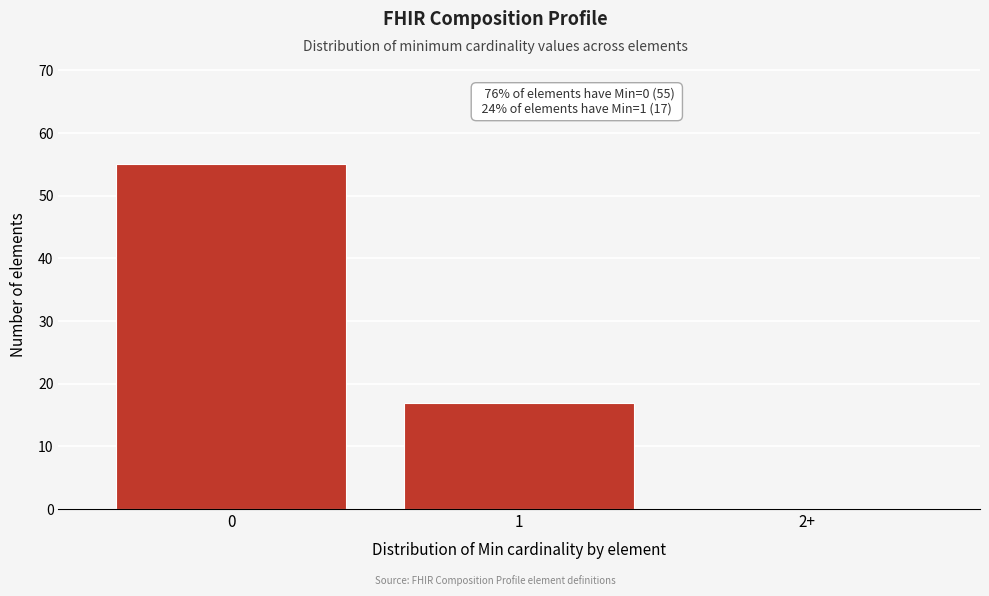

Reading left to right, transcribe all the data shown in this chart.

0=55	1=17	2+=0